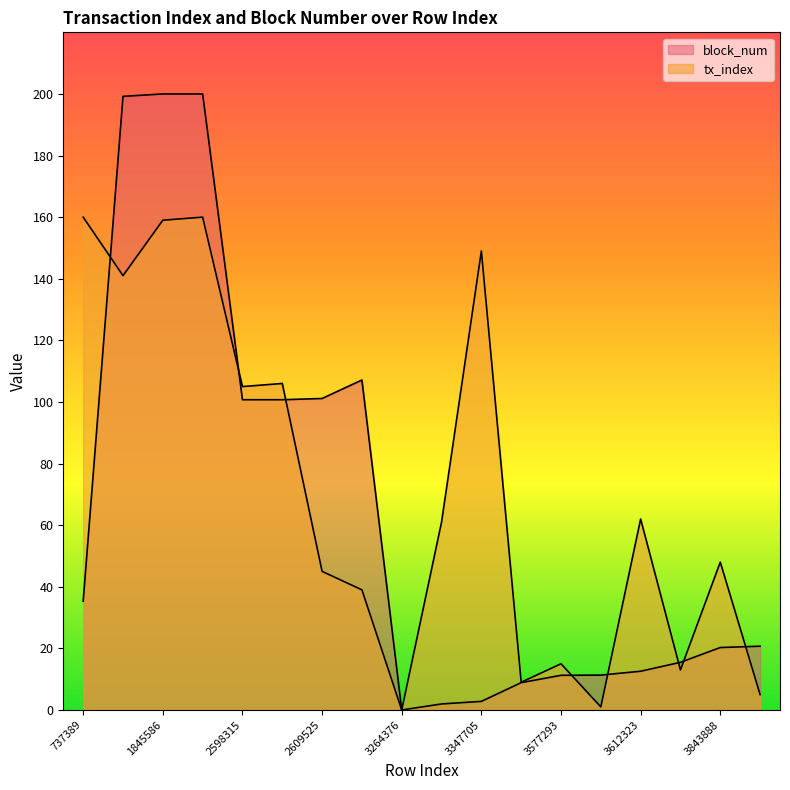

Rank the series by their average value, from highest to lowest.

tx_index, block_num